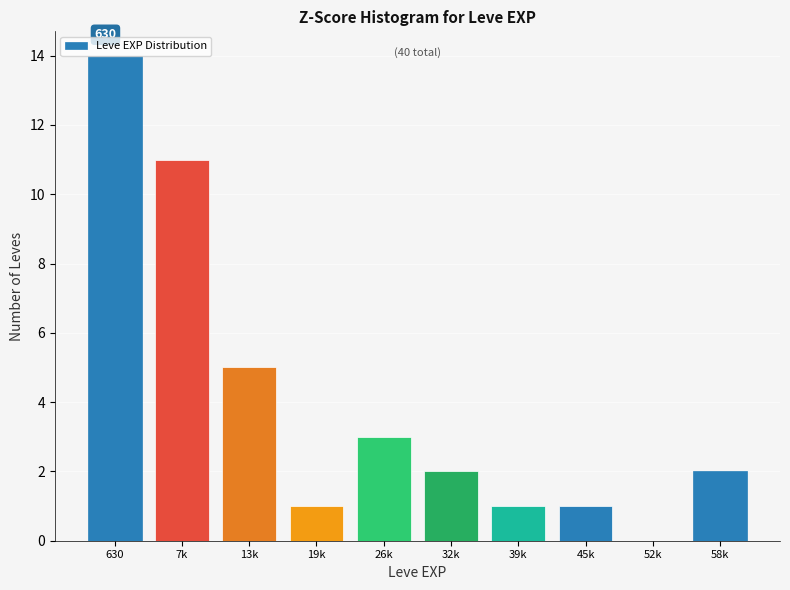

What is the ratio of the value at 32k to the value at 26k?

0.7